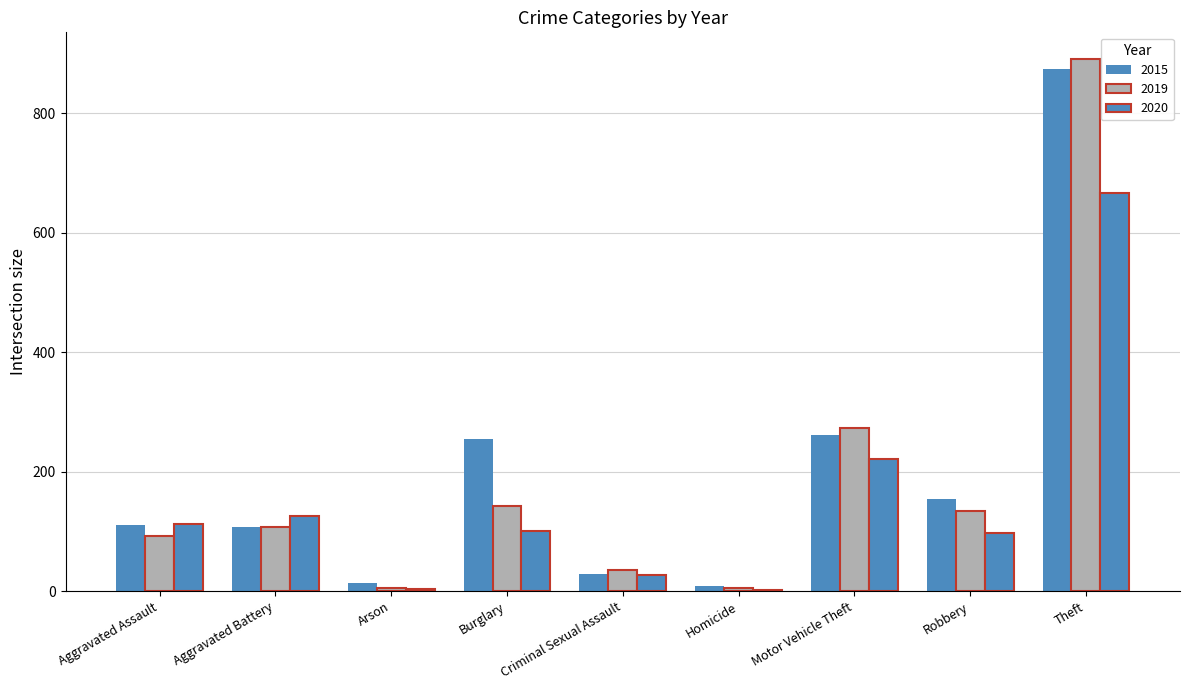

At how many categories does at least one series exceed 734?

1